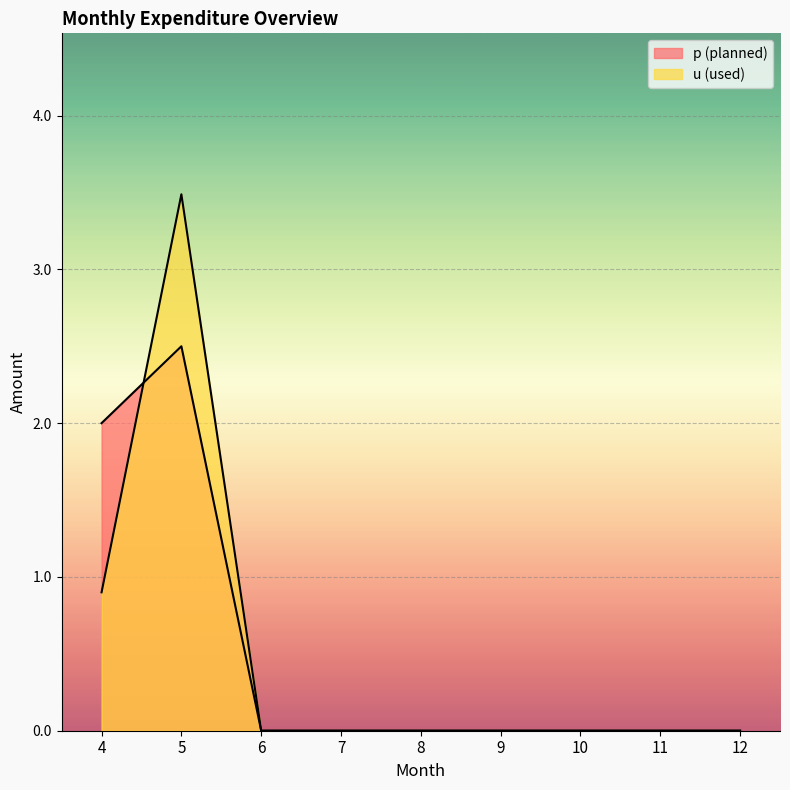

List the series in order of their overall mean, lowest first.

u, p